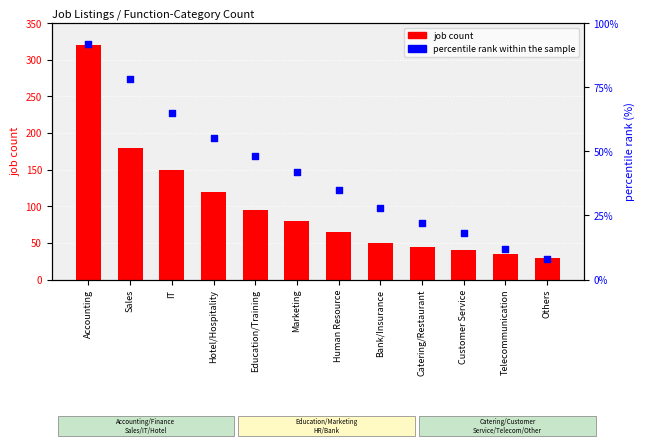

Which series has the largest total across all categories?

job count